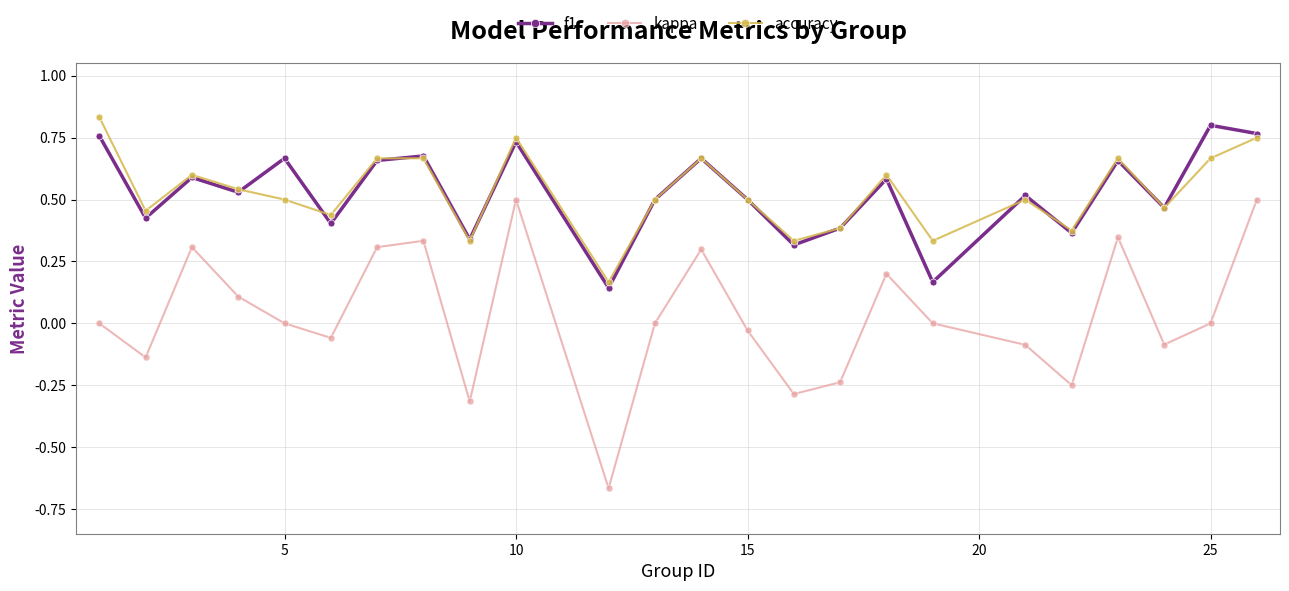

True or false: kappa has more than 0 points higher than both neighbors.

True